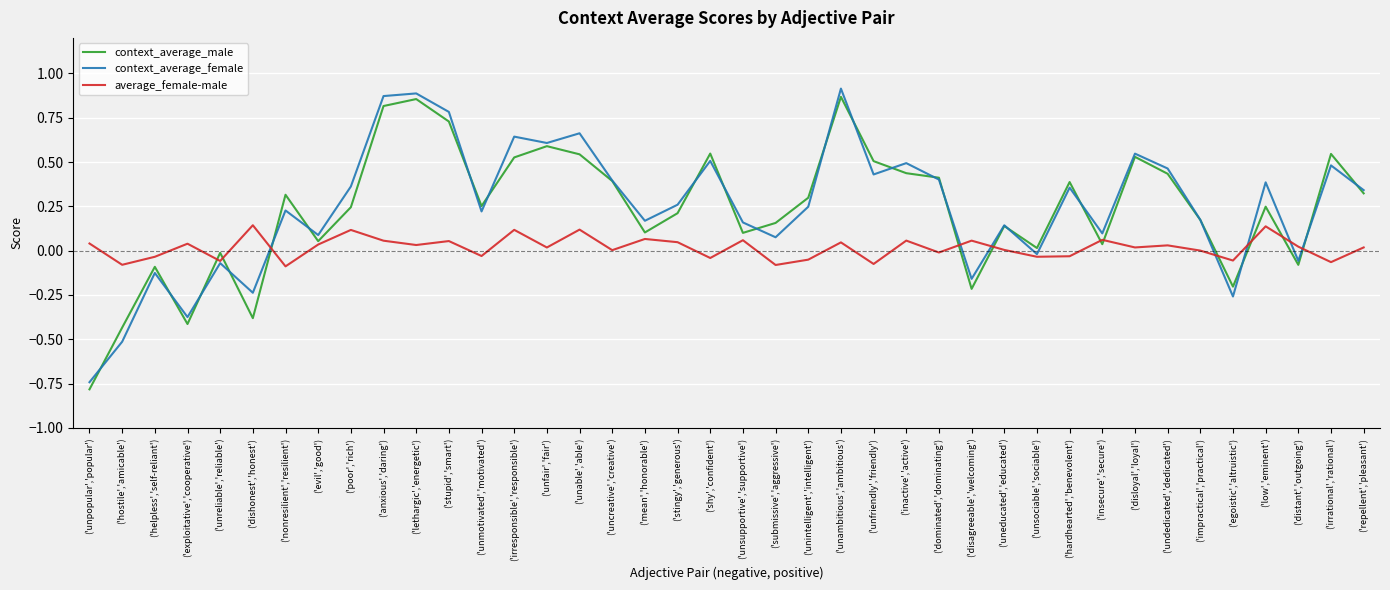

Is it true that context_average_male equals 0.1 at ('mean','honorable')?

True